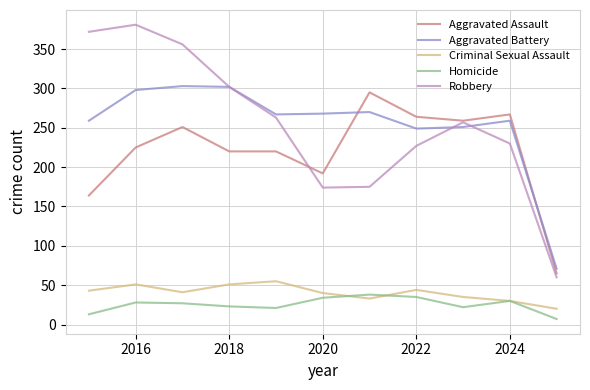

True or false: Aggravated Assault has more than 1 interior local peaks.

True